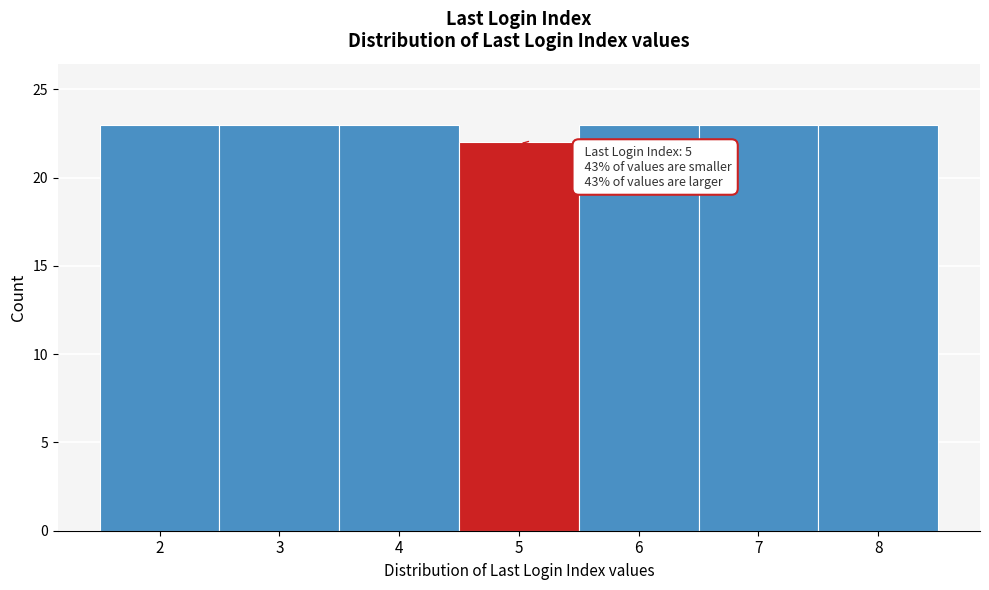

Reading right to left, list all the values displayed in this chart.

8=23	7=23	6=23	5=22	4=23	3=23	2=23